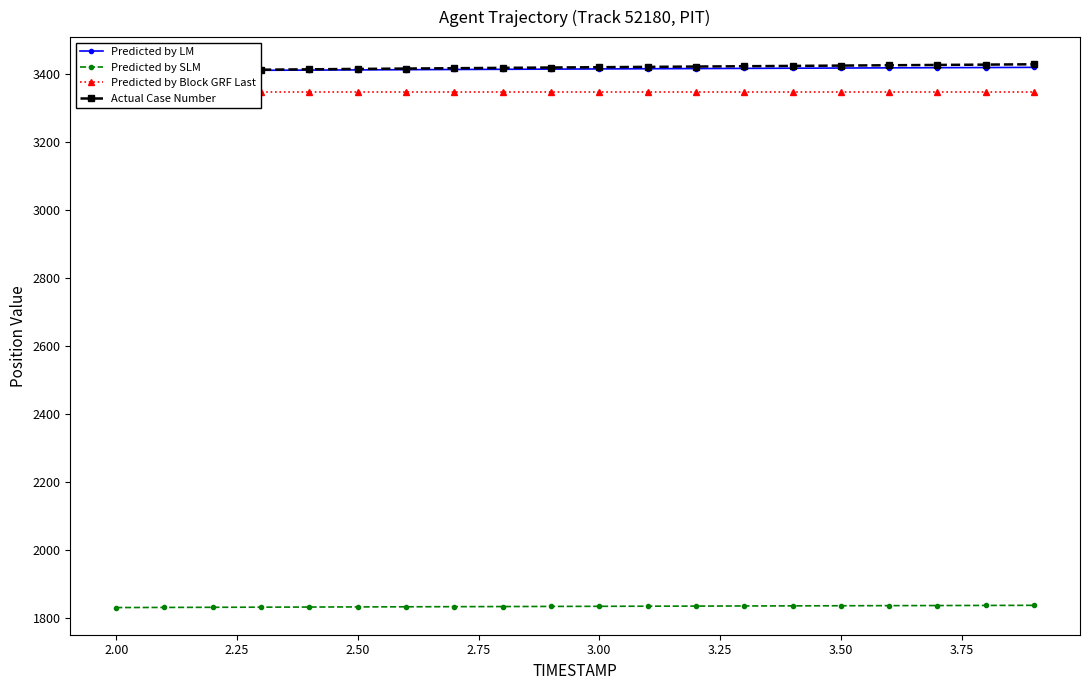

Is this an area chart (filled region under the line)?

No